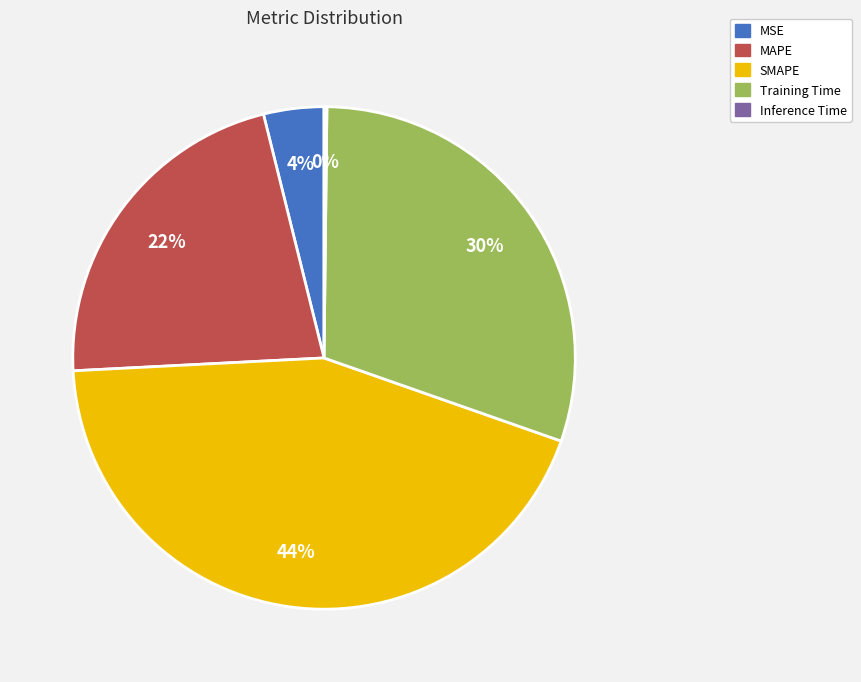

To the nearest percent, what is the average slice percentage?

20%